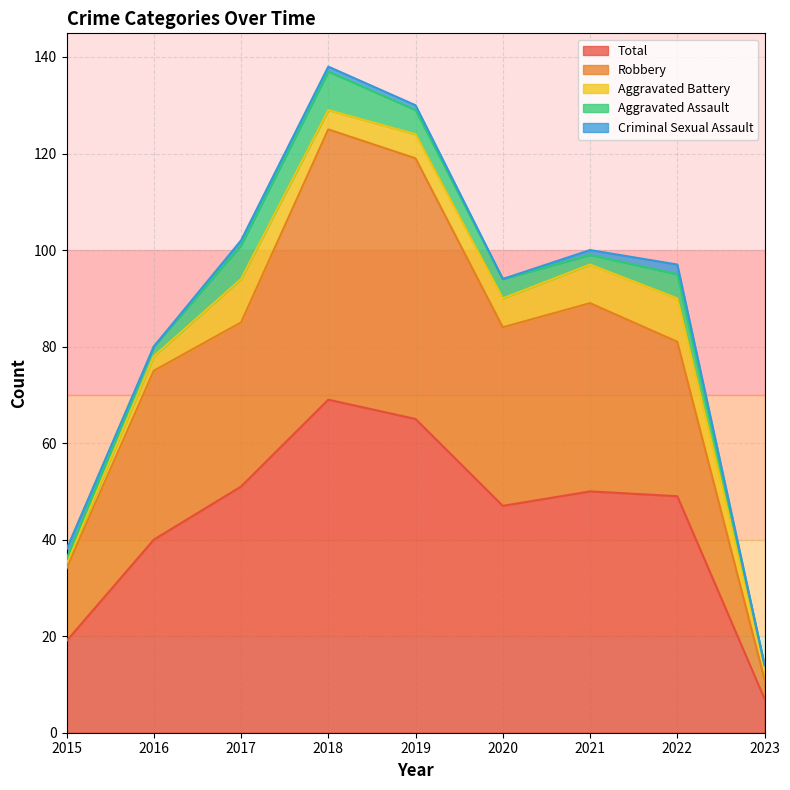

Count the Aggravated Battery values in the range 3 to 8.

6